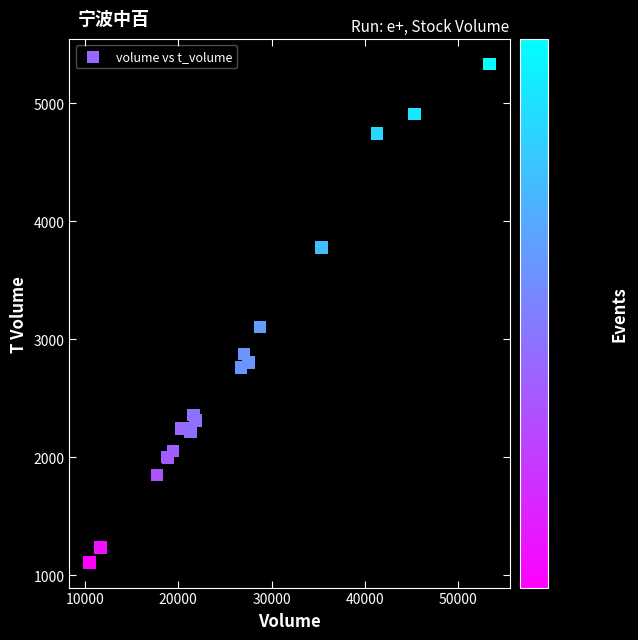

What Y value in the scatter plot is closest to 3220?

3103